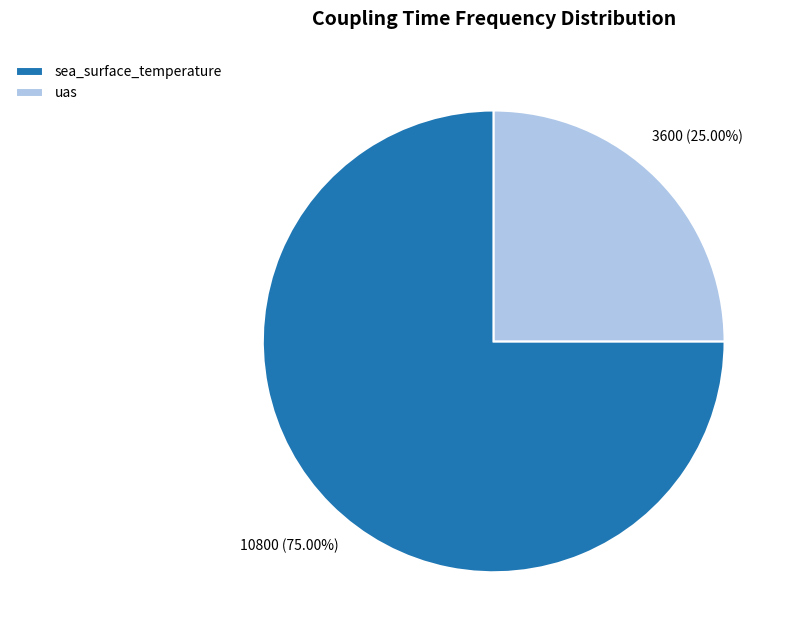

Combined, do sea_surface_temperature and uas account for over 50%?

Yes